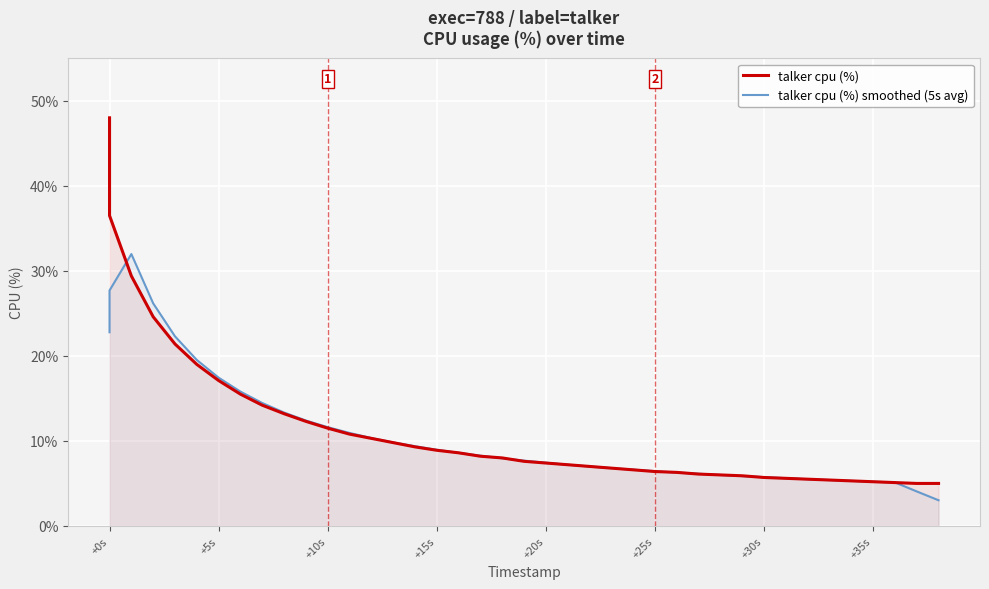

What is the value of the talker cpu (%) point at the 3rd from the left?

29.4